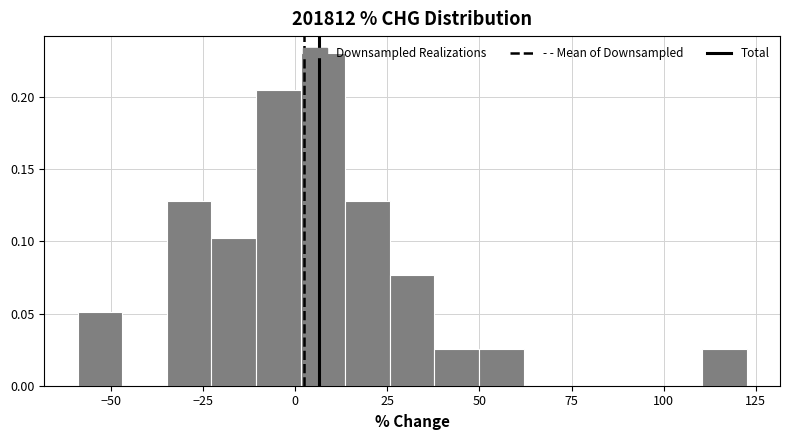

Around what value on the x-axis is the tallest bar? Give the approximate position of its centre, as read against the axis.

5